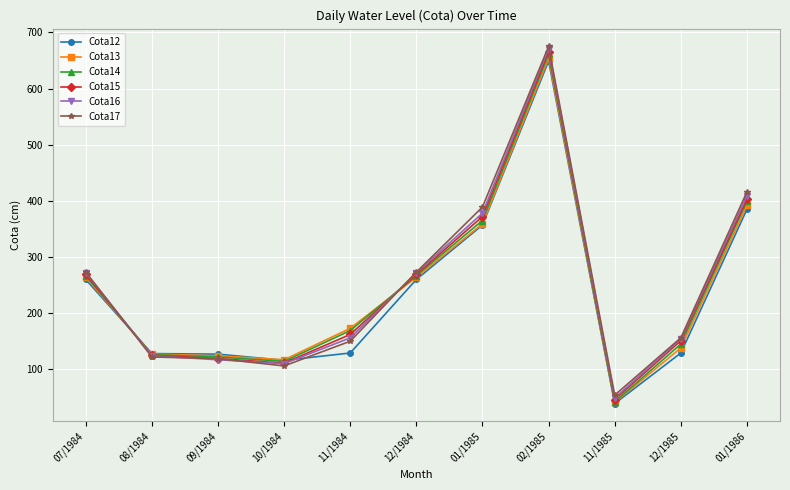

Where is Cota13 nearest to the value 347?

01/1985